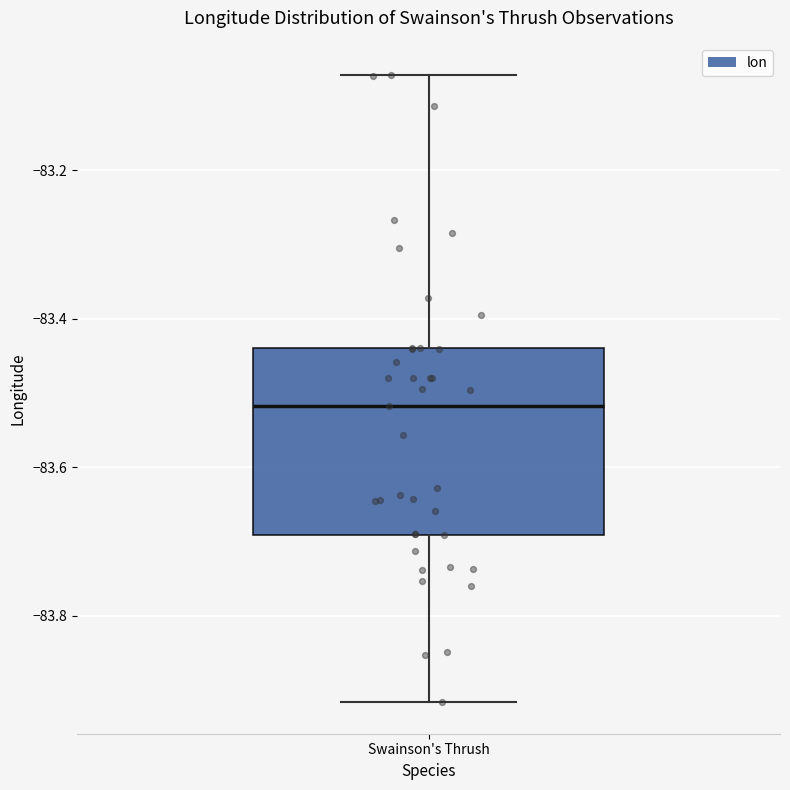

Transcribe this box plot: give where the median line is, the range the box spans, and where the two whiskers end, as read against the y-axis. The values are not printed on the chart, so give them approximately, as read against the axis.

median -83.52, box -83.70 to -83.44, whiskers -83.92 to -83.08